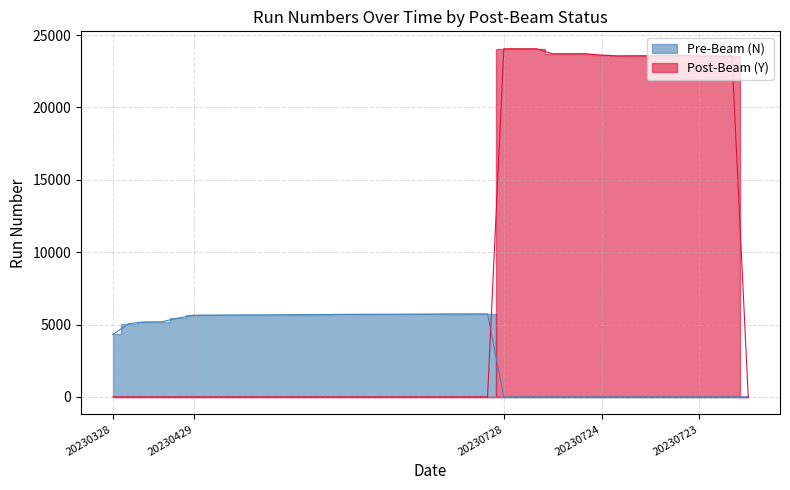

What is the spread (max minus min) of values at 20230723?

23559